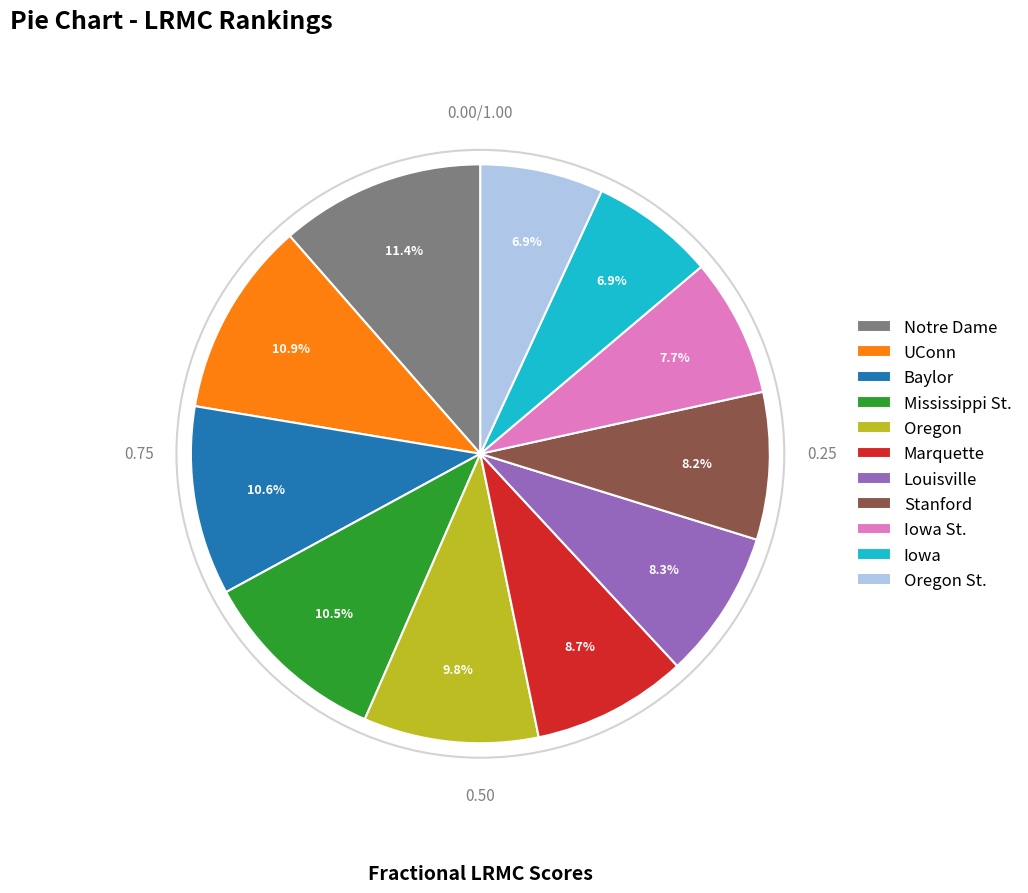

Is it true that Stanford is 8% of the pie?

True